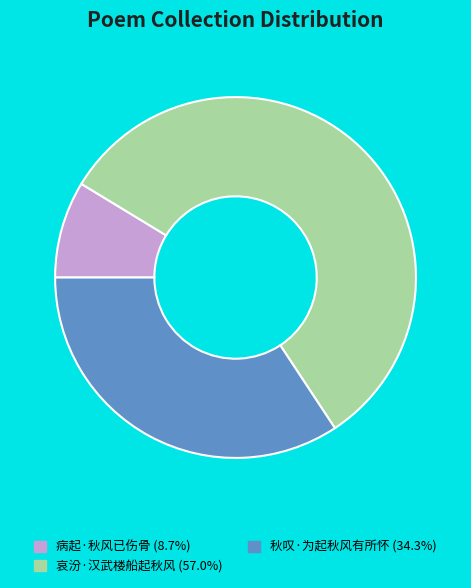

Do 秋叹·为起秋风有所怀 and 哀汾·汉武楼船起秋风 together represent more than half of the pie?

Yes